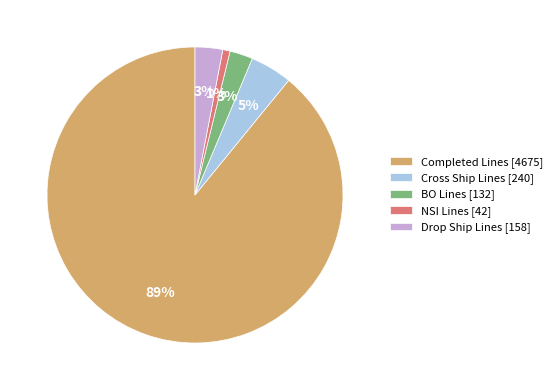

To the nearest percent, what is the average slice percentage?

20%